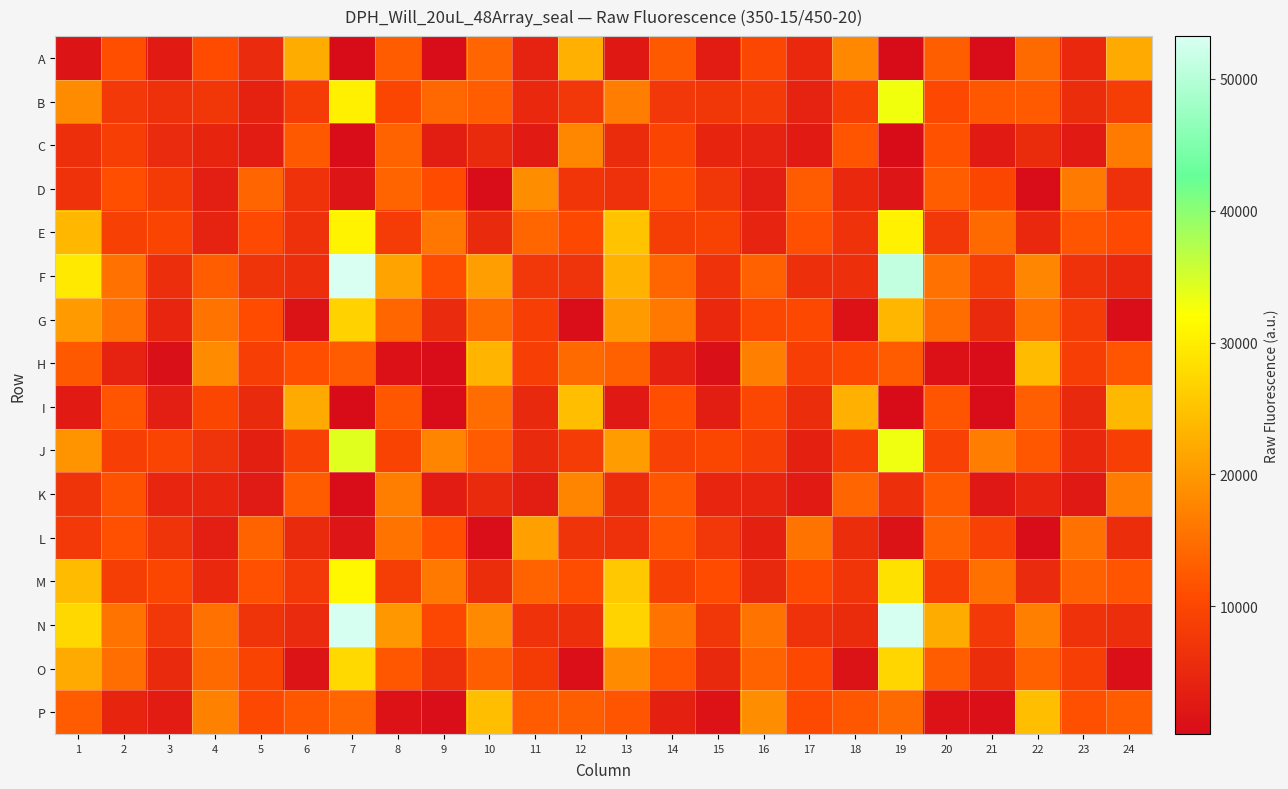

At which category is the sum across all series the highest?

7